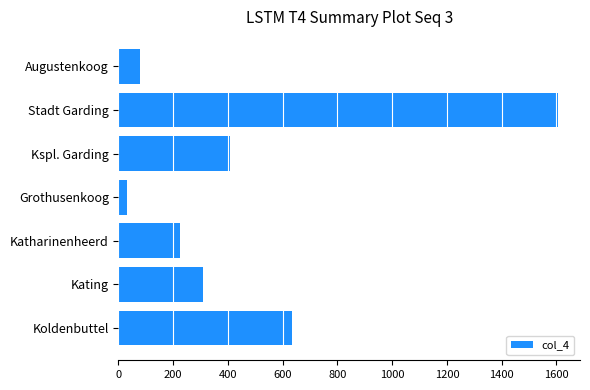

How many bars are there in total?

7